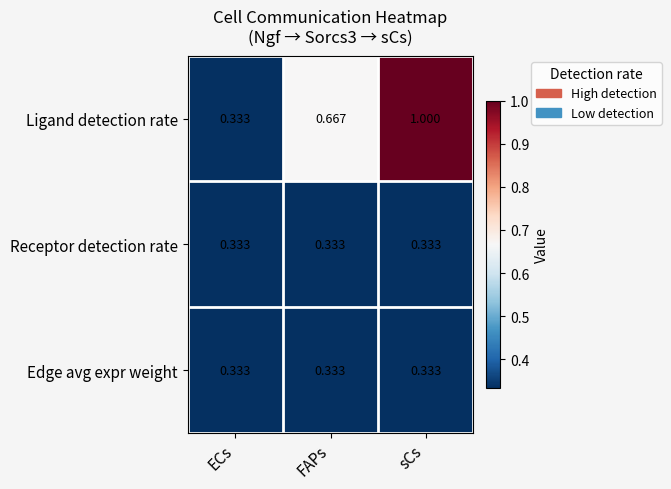

Which series has the largest total across all categories?

Ligand detection rate